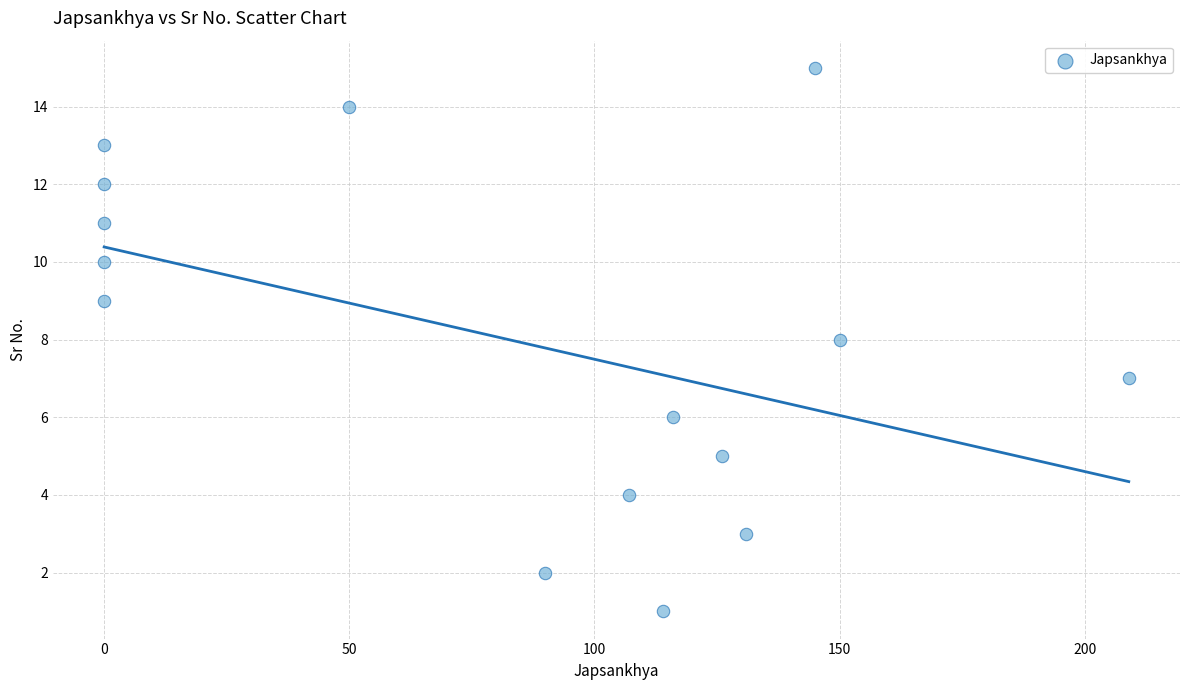

What is the range of X values (max minus min)?

209